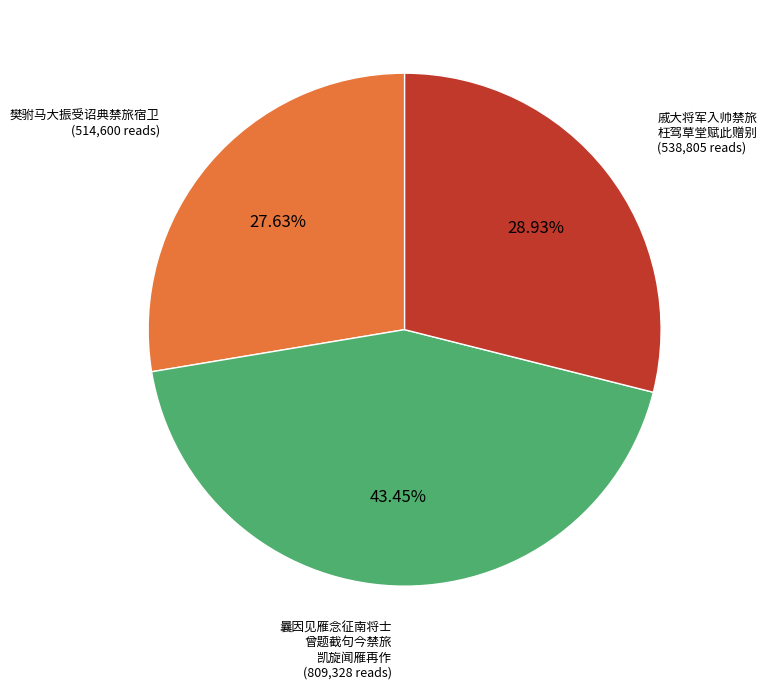

Is there a majority slice in this chart?

No